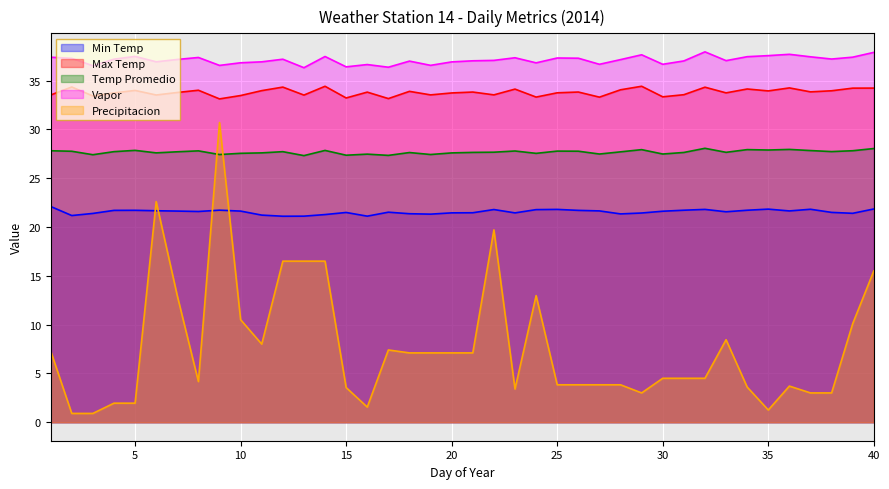

What is the difference between the maximum and minimum values in the Min Temp series?

1.0